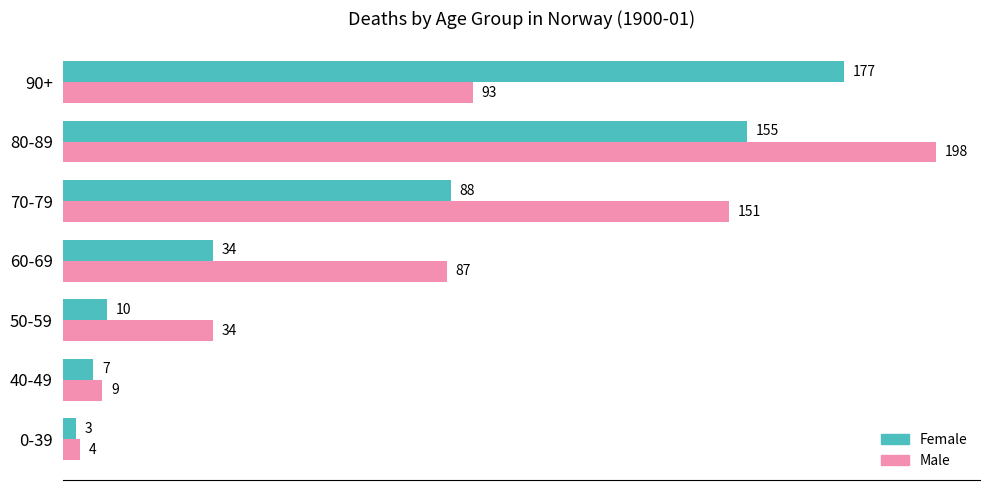

What is the spread (max minus min) of values at 90+?

84